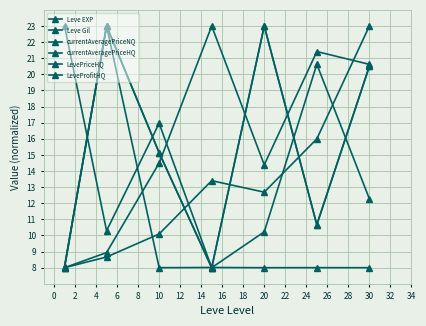

Does the chart have visible grid lines?

Yes